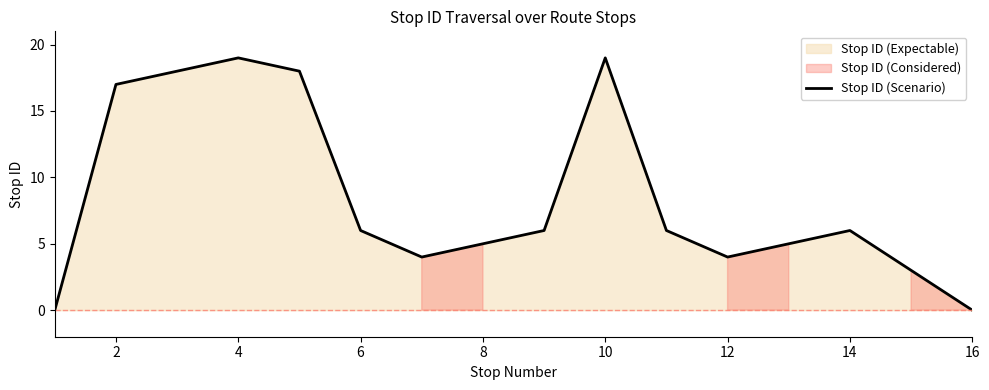

The Stop ID (Scenario) series shows 10 at 14. True or false?

False